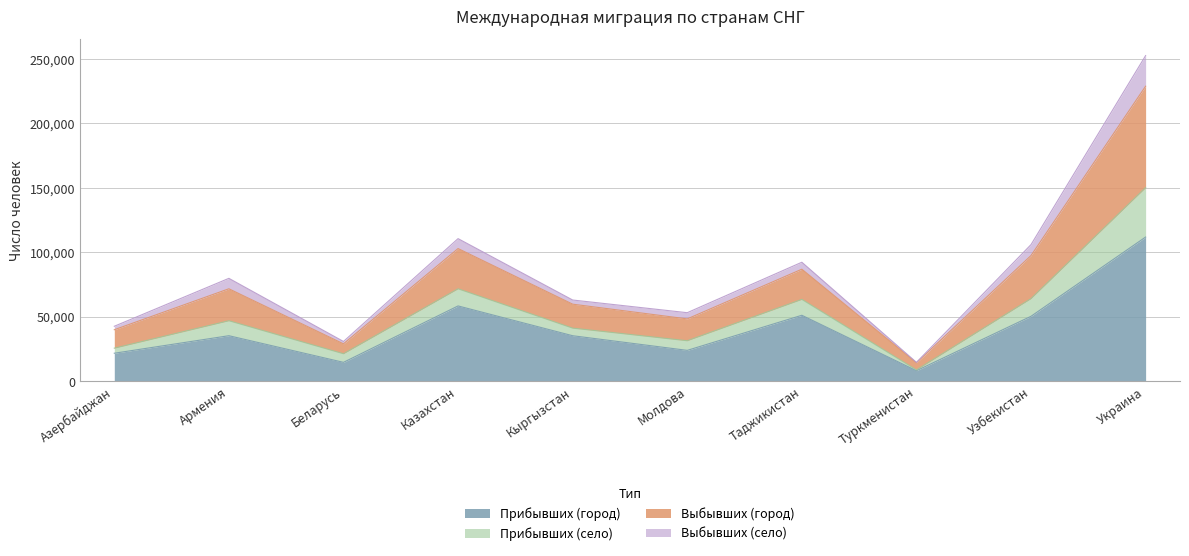

At which category is the sum across all series the highest?

Украина